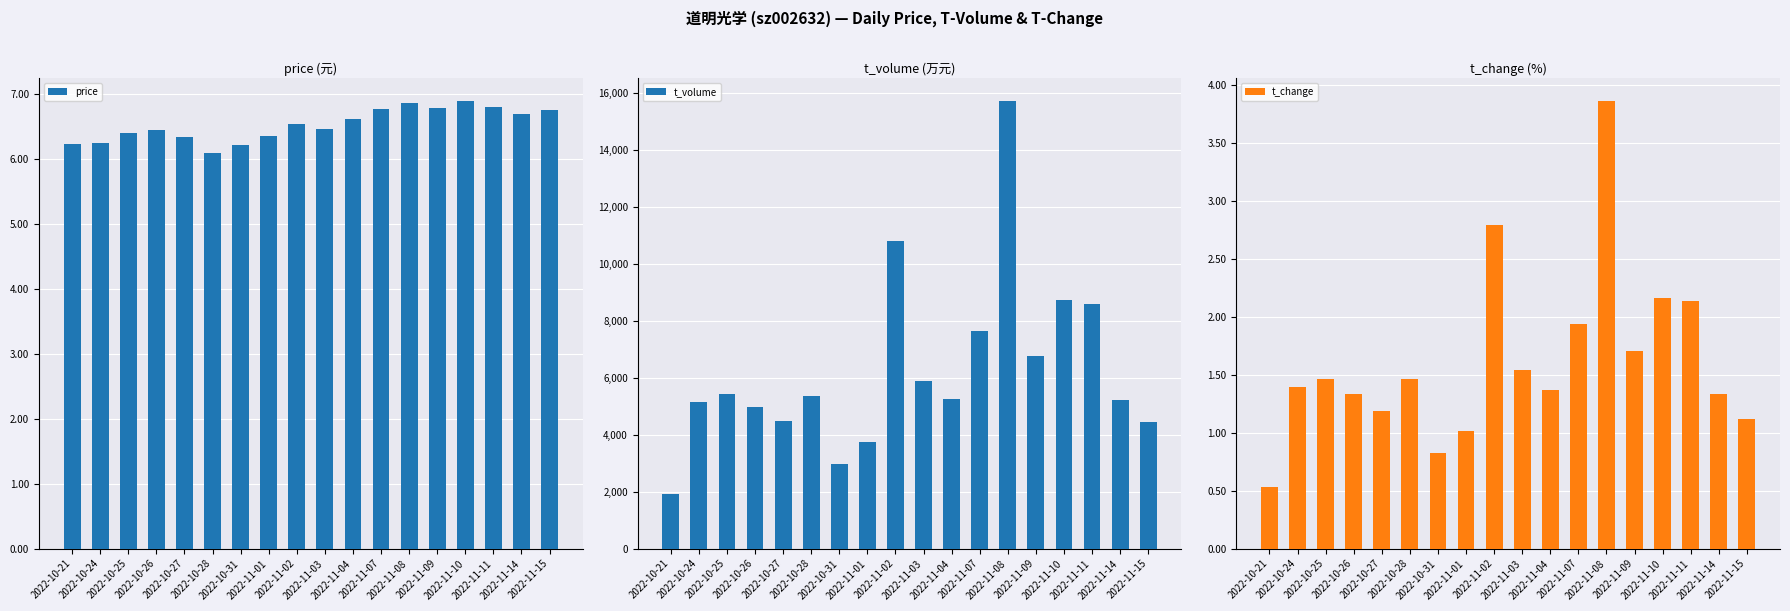

What is the difference between the price values at 2022-10-24 and 2022-10-25?

0.2